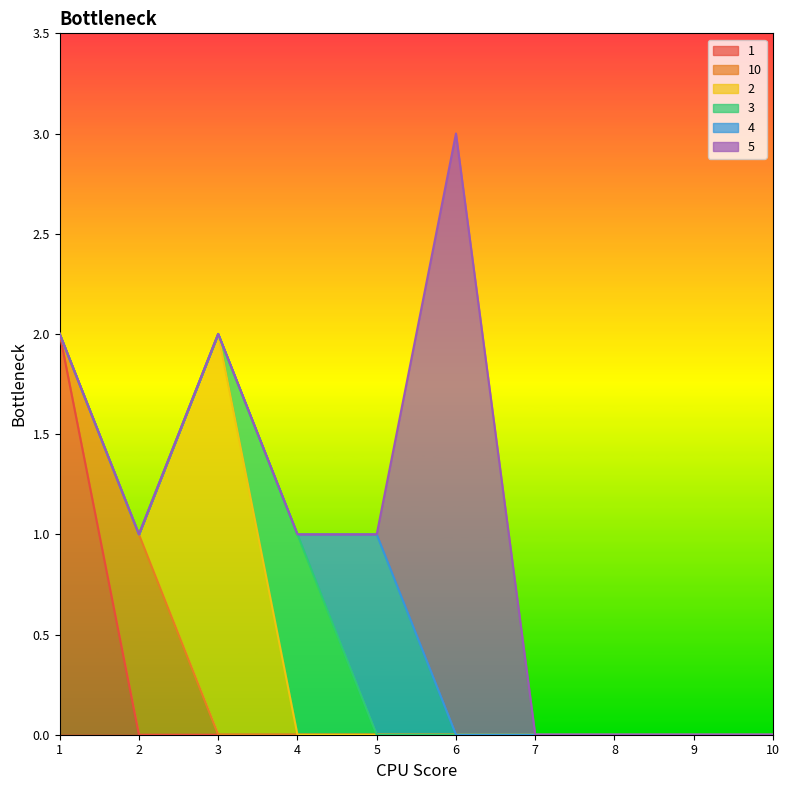

How many lines are shown in the chart?

6